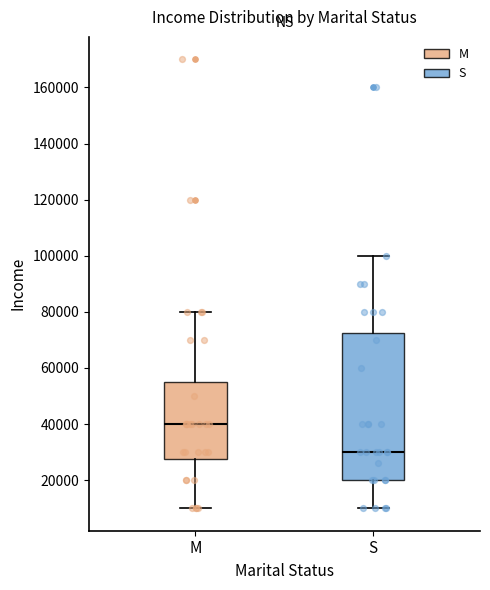

Which box is the tallest, from its lower edge to its upper edge?

S